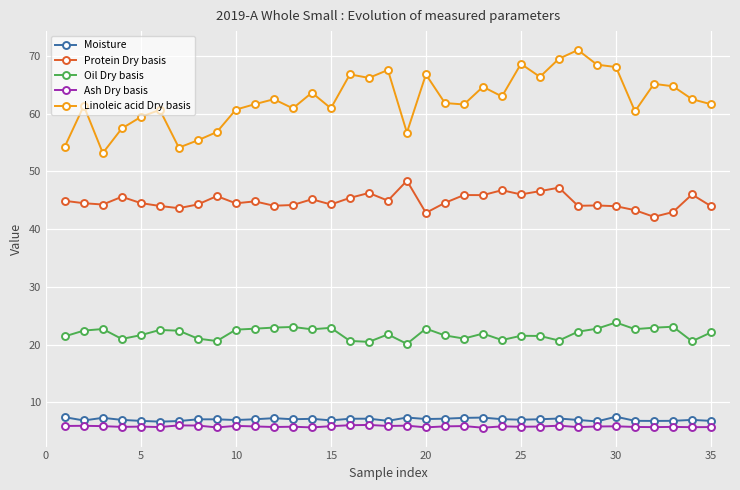

Which series has the largest total across all categories?

Linoleic acid Dry basis